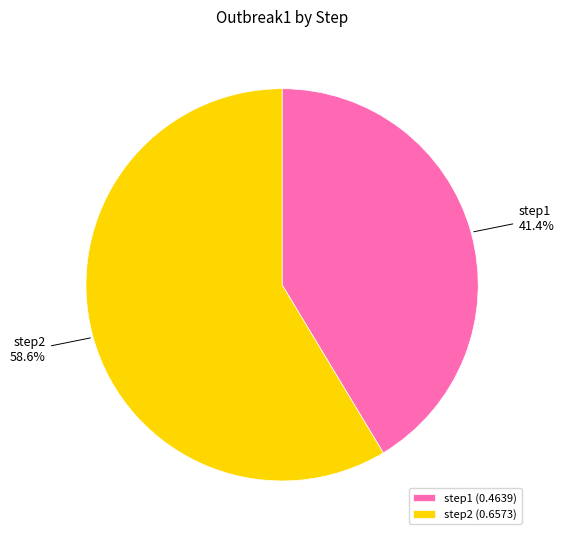

Which has a higher value, step1 or step2?

step2